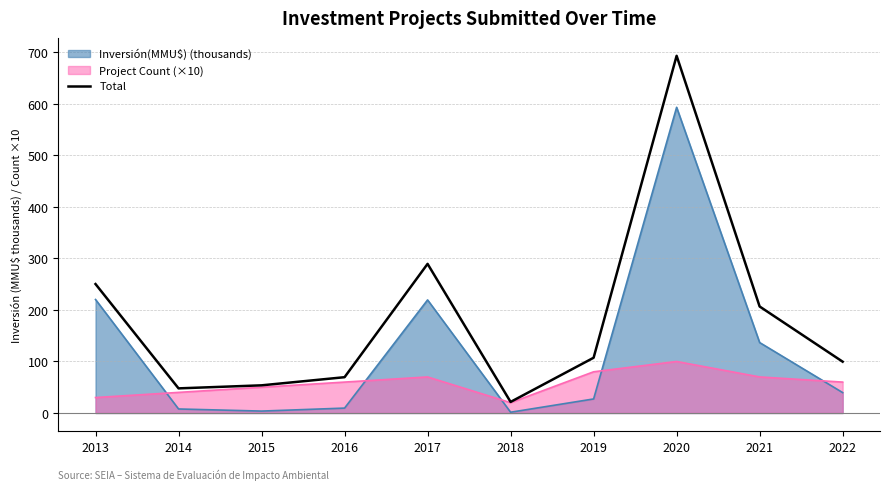

Where is the data nearest to the value 357?

2017